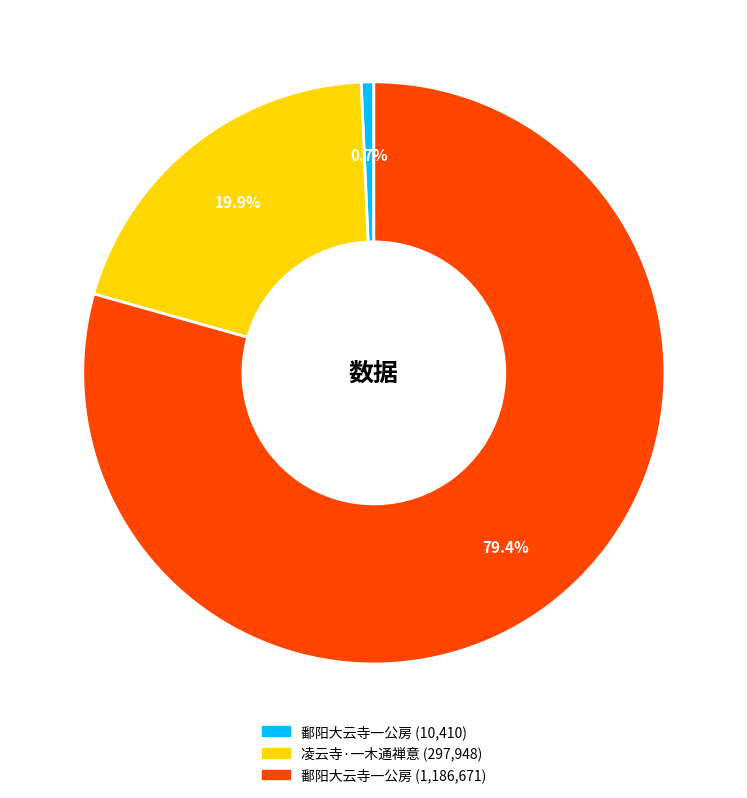

Is there any slice that represents more than half of the pie?

Yes